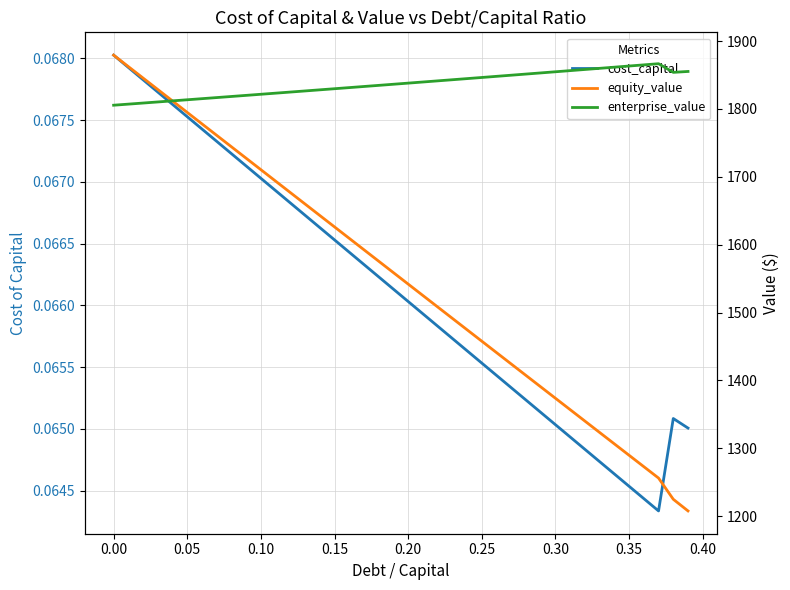

How many interior local valleys does the cost_capital series have?

1